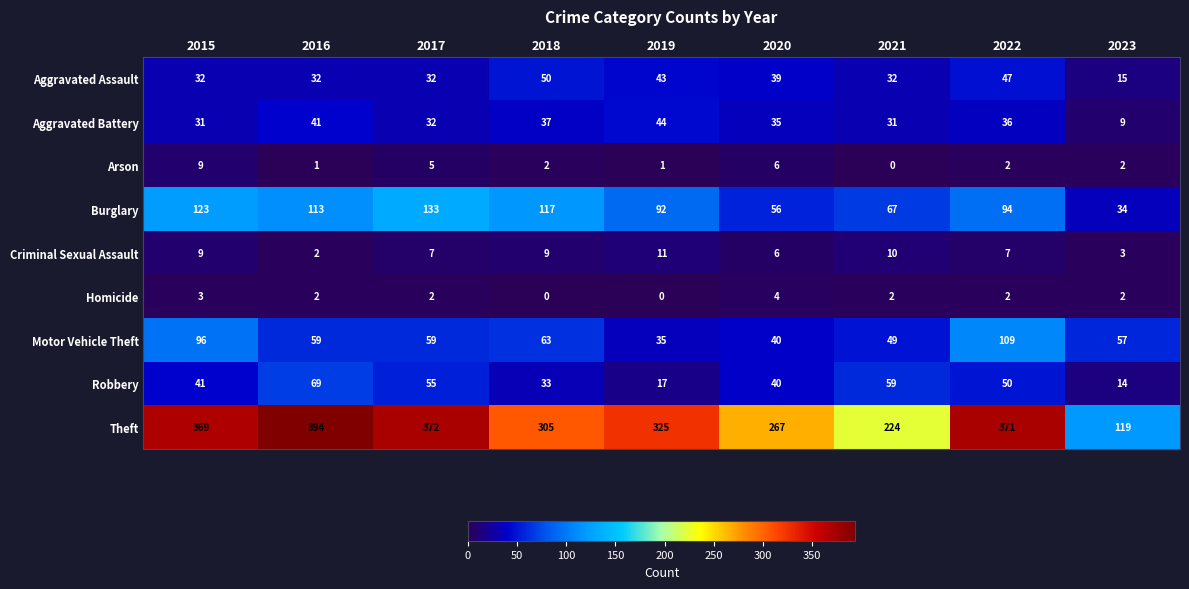

Which series has the largest total across all categories?

Theft